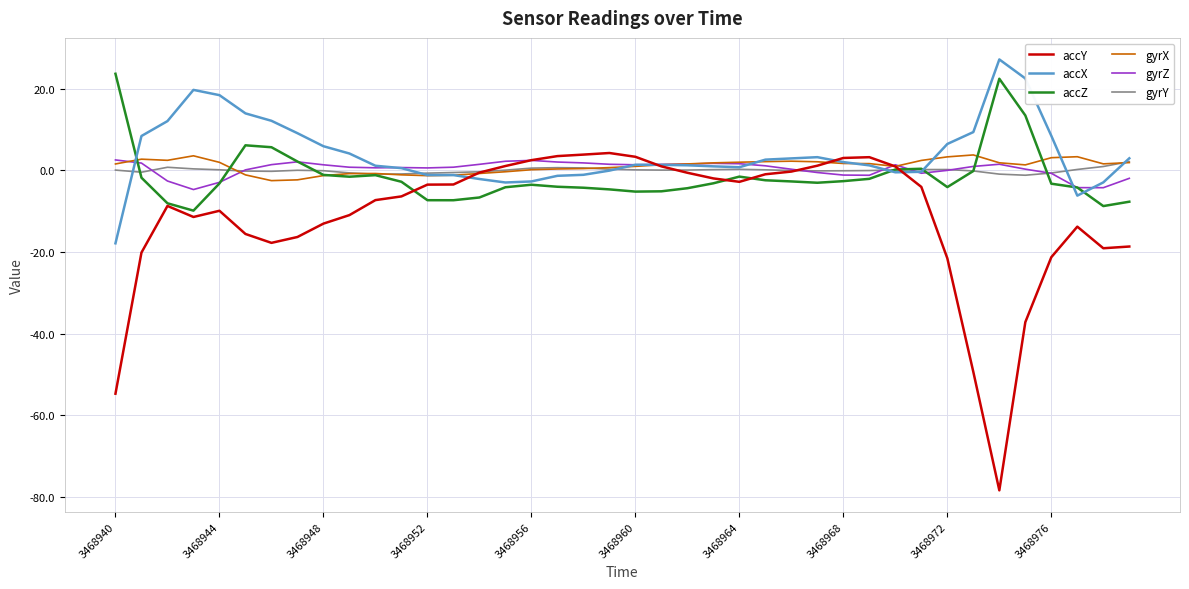

Which series has the widest spread of values?

accY